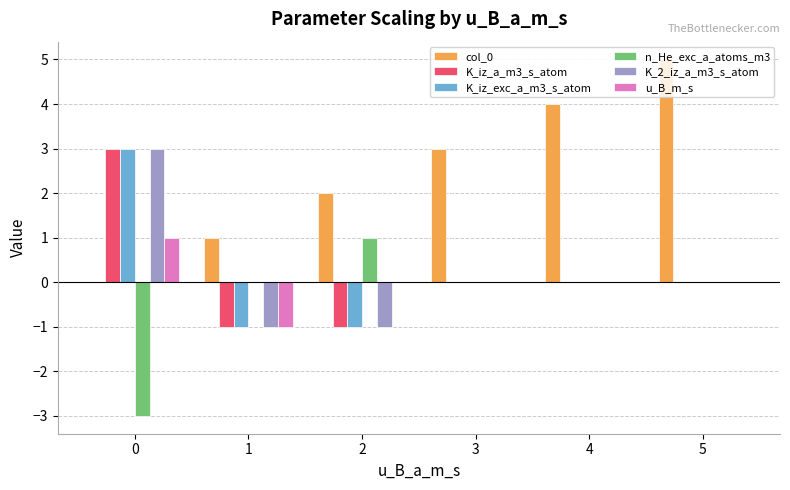

How many groups of bars are there?

6